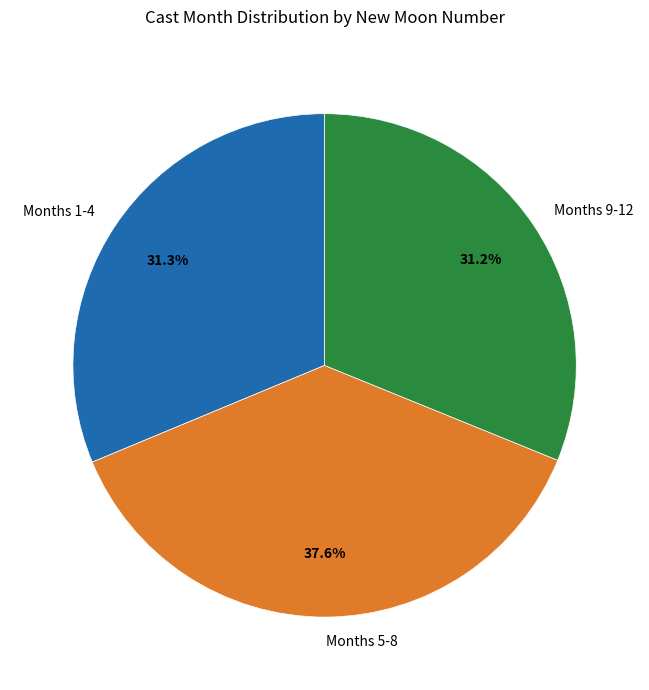

Is there any slice that represents more than half of the pie?

No